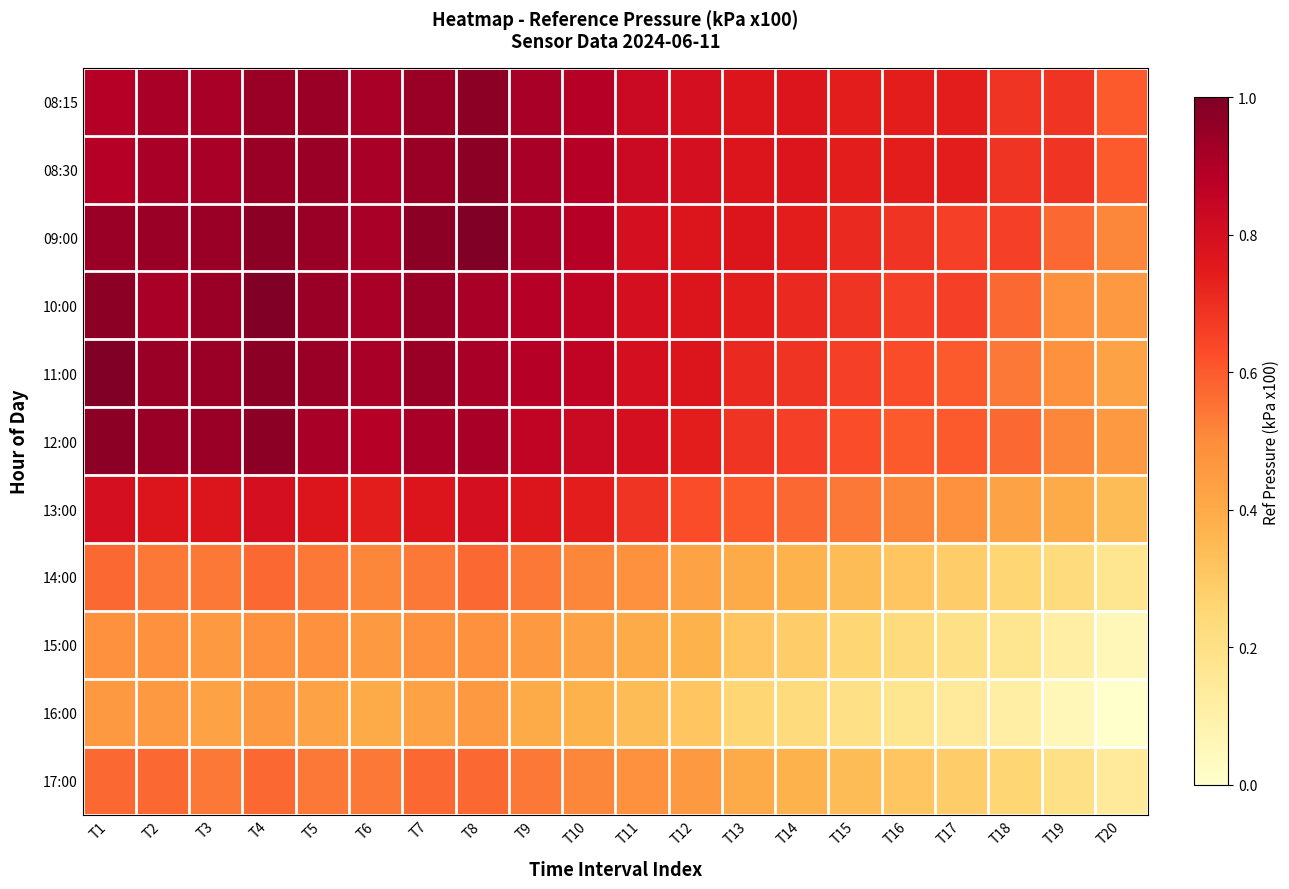

At T13, list the series in order from largest to smallest.

08:15, 08:30, 09:00, 10:00, 11:00, 12:00, 13:00, 14:00, 17:00, 15:00, 16:00